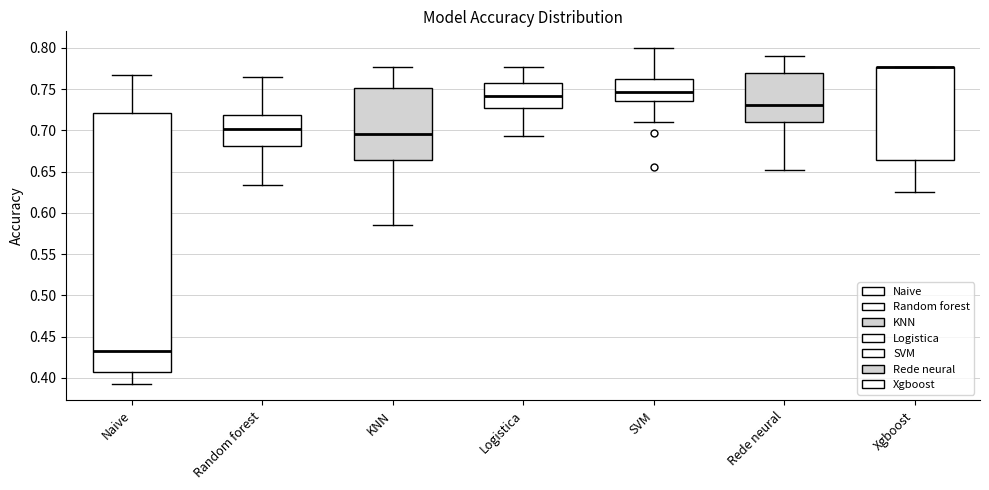

Reading left to right, transcribe this box plot: for each box, give where its median line is, the range the box spans, and where its two whiskers end, as read against the y-axis. The values are not printed on the chart, so give them approximately, as read against the axis.

Naive: median 0.430, box 0.410 to 0.720, whiskers 0.395 to 0.770
Random forest: median 0.700, box 0.680 to 0.720, whiskers 0.635 to 0.765
KNN: median 0.695, box 0.665 to 0.750, whiskers 0.585 to 0.775
Logistica: median 0.740, box 0.725 to 0.760, whiskers 0.695 to 0.775
SVM: median 0.745, box 0.735 to 0.760, whiskers 0.710 to 0.800
Rede neural: median 0.730, box 0.710 to 0.770, whiskers 0.650 to 0.790
Xgboost: median 0.775 (drawn on the box's upper edge), box 0.665 to 0.775, whiskers 0.625 to 0.775